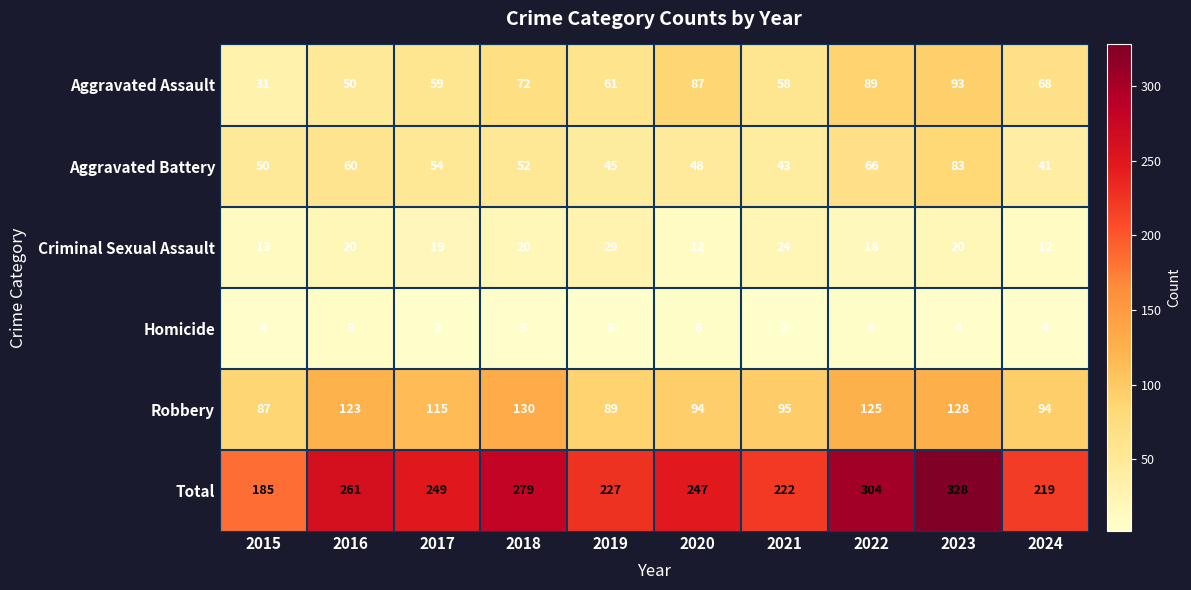

Which label corresponds to the largest value in the chart?

2023